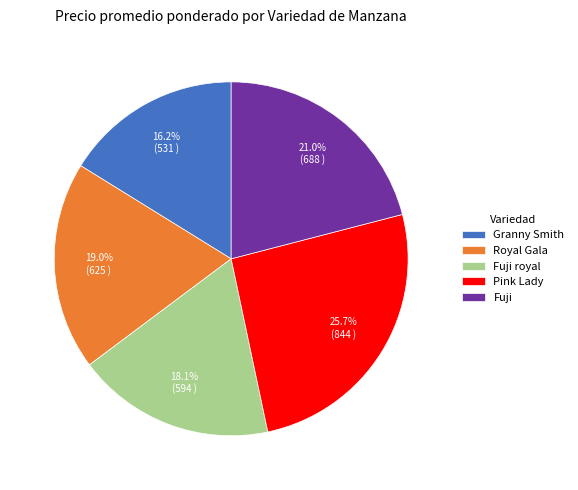

Which category has the smallest portion of the pie?

Granny Smith